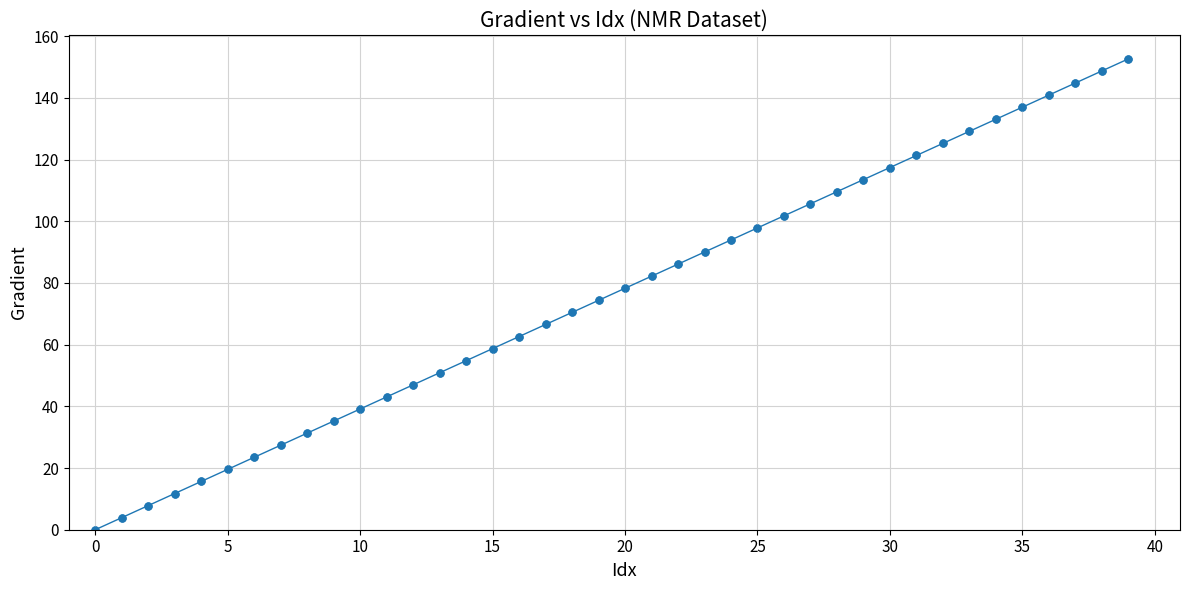

What is the maximum value shown in the chart?

152.6